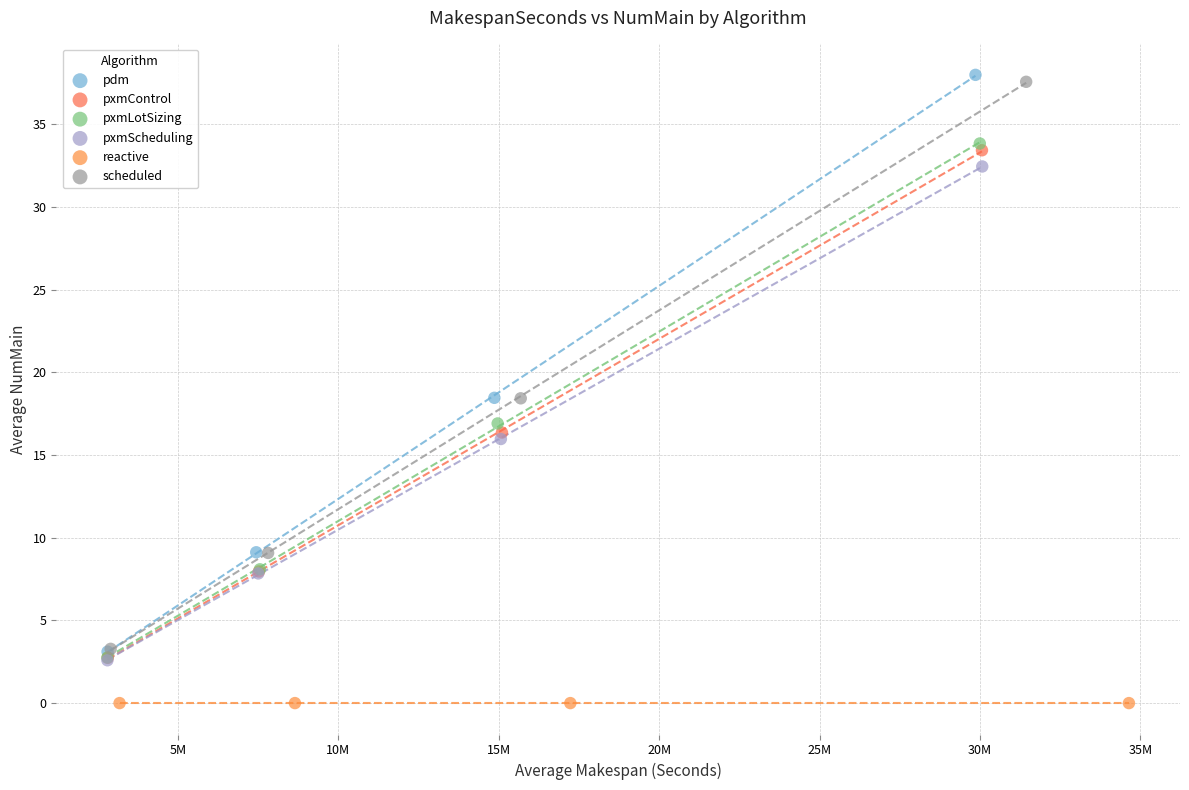

What are all the series names shown in the legend?

pdm, pxmControl, pxmLotSizing, pxmScheduling, reactive, scheduled